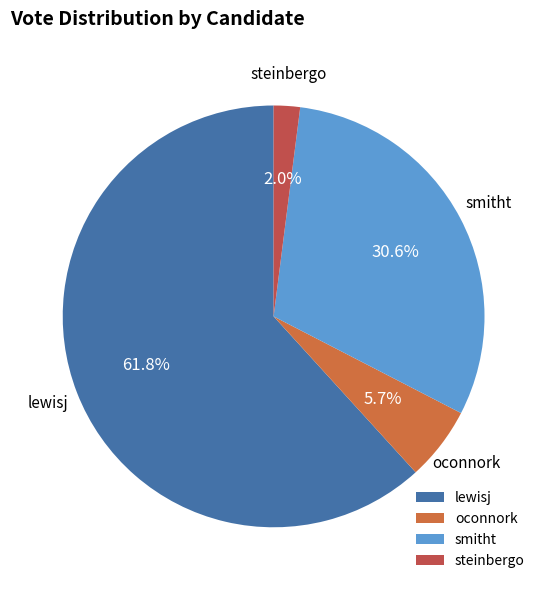

Which category has the smallest portion of the pie?

steinbergo